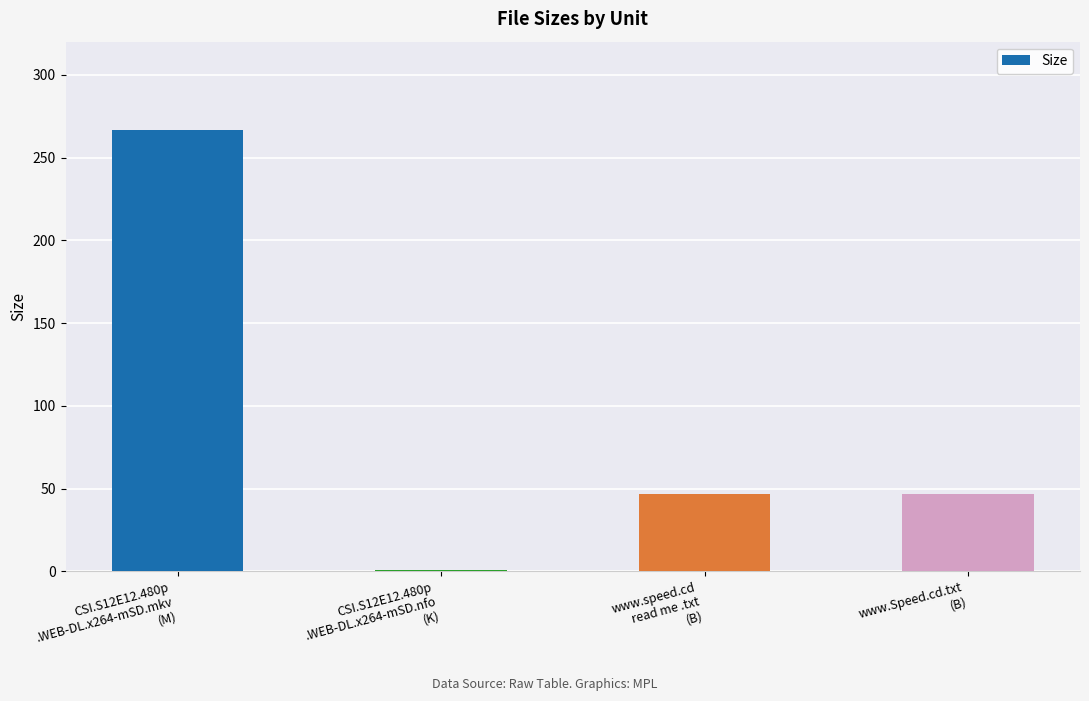

True or false: the data shows 25.3 at www.speed.cd
read me .txt
(B).

False